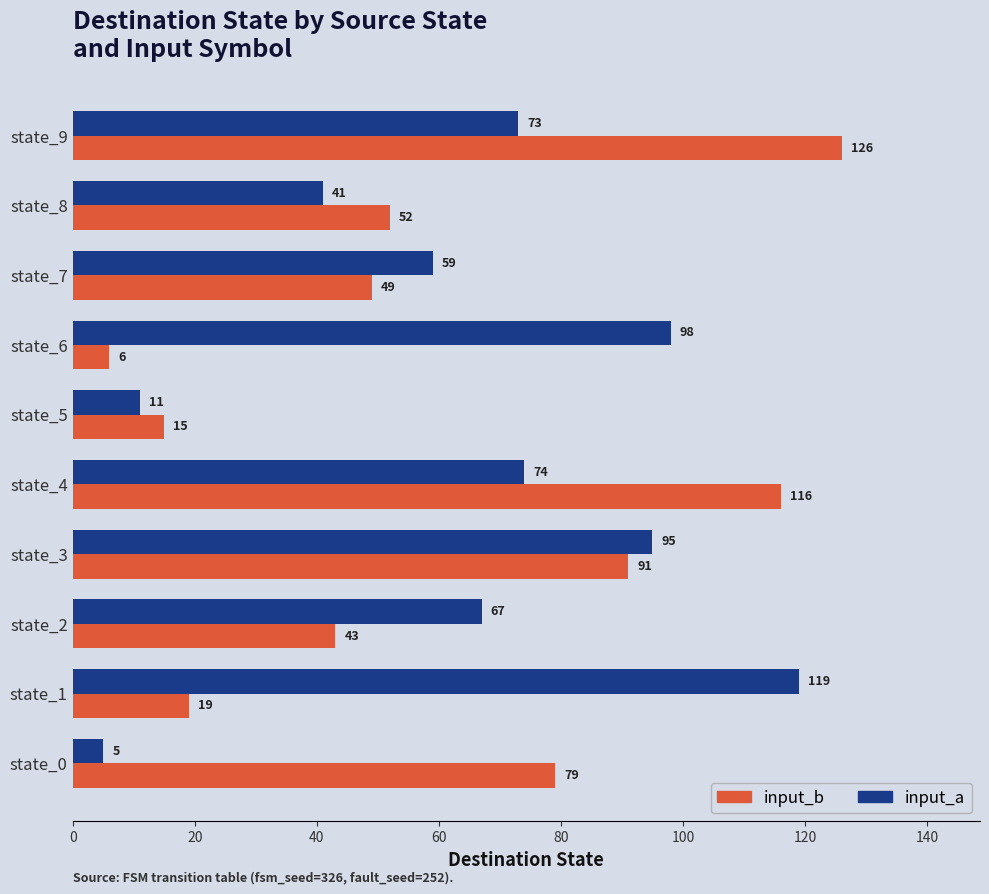

True or false: input_a has a value of 119 at state_1.

True